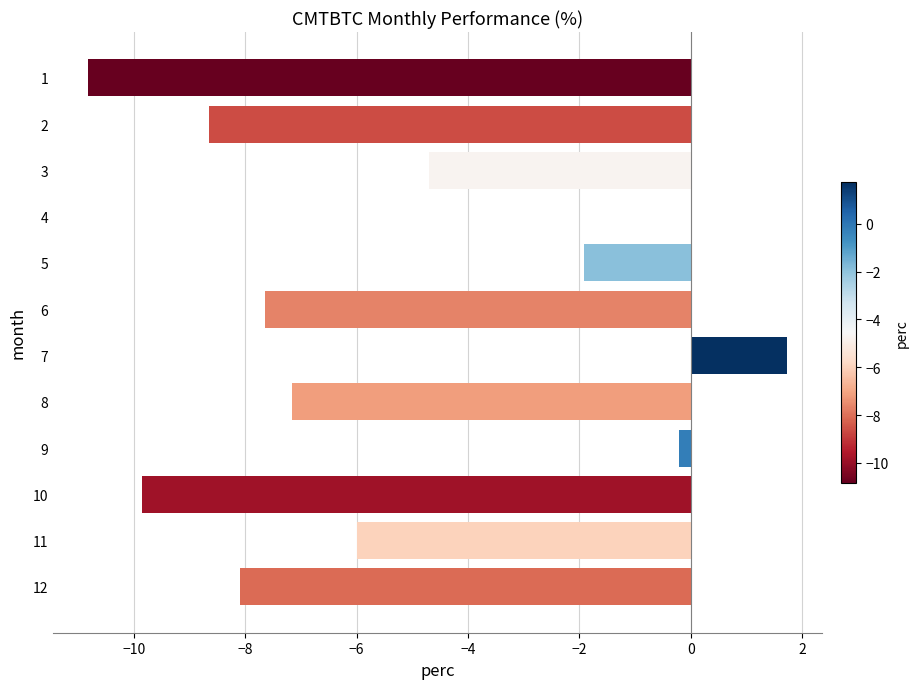

What is the sum of all values?

-63.3